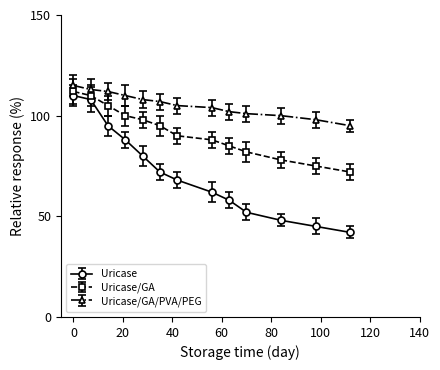

What are all the series names shown in the legend?

Uricase, Uricase/GA, Uricase/GA/PVA/PEG